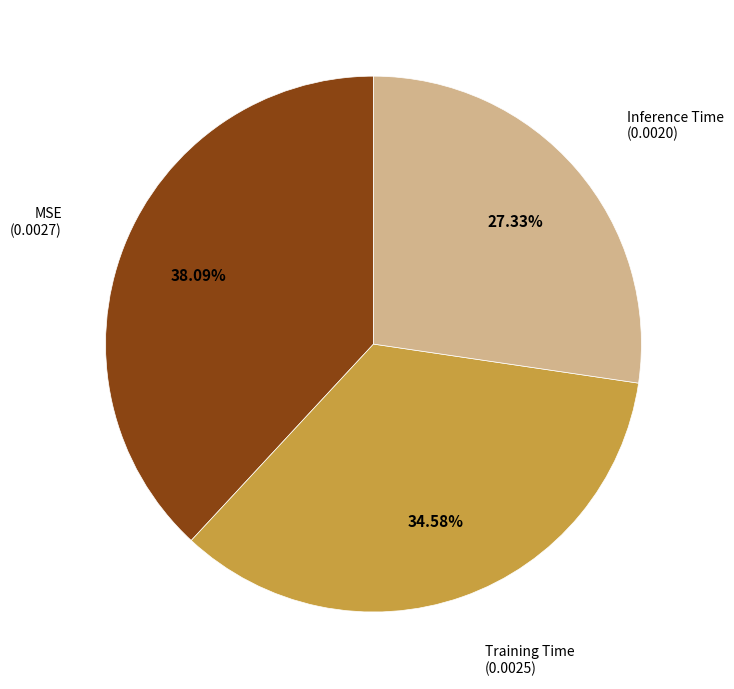

Does any single category account for the majority?

No